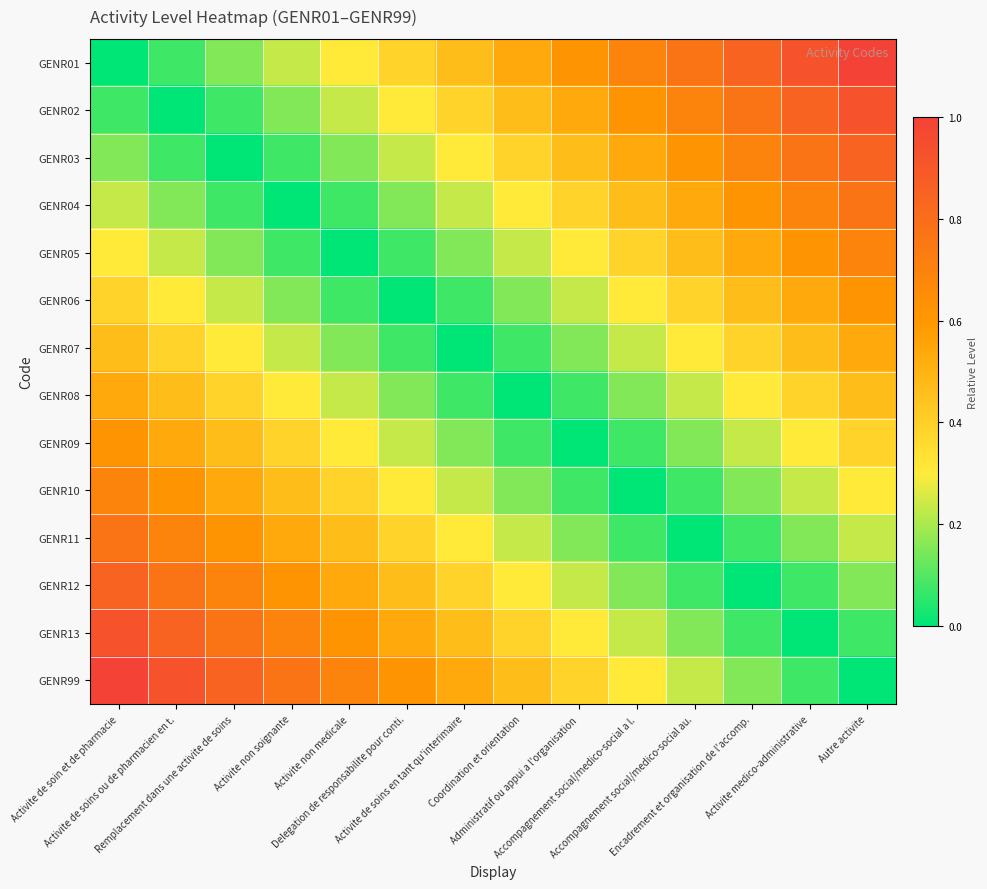

Reading left to right, what are all the values shown in this chart?

GENR01: Activite de soin et de pharmacie=0.0	Activite de soins ou de pharmacien en t.=0.1	Remplacement dans une activite de soins=0.2	Activite non soignante=0.2	Activite non medicale=0.3	Delegation de responsabilite pour conti.=0.4	Activite de soins en tant qu'interimaire=0.5	Coordination et orientation=0.5	Administratif ou appui a l'organisation=0.6	Accompagnement social/medico-social a l.=0.7	Accompagnement social/medico-social au.=0.8	Encadrement et organisation de l'accomp.=0.8	Activite medico-administrative=0.9	Autre activite=1.0
GENR02: Activite de soin et de pharmacie=0.1	Activite de soins ou de pharmacien en t.=0.0	Remplacement dans une activite de soins=0.1	Activite non soignante=0.2	Activite non medicale=0.2	Delegation de responsabilite pour conti.=0.3	Activite de soins en tant qu'interimaire=0.4	Coordination et orientation=0.5	Administratif ou appui a l'organisation=0.5	Accompagnement social/medico-social a l.=0.6	Accompagnement social/medico-social au.=0.7	Encadrement et organisation de l'accomp.=0.8	Activite medico-administrative=0.8	Autre activite=0.9
GENR03: Activite de soin et de pharmacie=0.2	Activite de soins ou de pharmacien en t.=0.1	Remplacement dans une activite de soins=0.0	Activite non soignante=0.1	Activite non medicale=0.2	Delegation de responsabilite pour conti.=0.2	Activite de soins en tant qu'interimaire=0.3	Coordination et orientation=0.4	Administratif ou appui a l'organisation=0.5	Accompagnement social/medico-social a l.=0.5	Accompagnement social/medico-social au.=0.6	Encadrement et organisation de l'accomp.=0.7	Activite medico-administrative=0.8	Autre activite=0.8
GENR04: Activite de soin et de pharmacie=0.2	Activite de soins ou de pharmacien en t.=0.2	Remplacement dans une activite de soins=0.1	Activite non soignante=0.0	Activite non medicale=0.1	Delegation de responsabilite pour conti.=0.2	Activite de soins en tant qu'interimaire=0.2	Coordination et orientation=0.3	Administratif ou appui a l'organisation=0.4	Accompagnement social/medico-social a l.=0.5	Accompagnement social/medico-social au.=0.5	Encadrement et organisation de l'accomp.=0.6	Activite medico-administrative=0.7	Autre activite=0.8
GENR05: Activite de soin et de pharmacie=0.3	Activite de soins ou de pharmacien en t.=0.2	Remplacement dans une activite de soins=0.2	Activite non soignante=0.1	Activite non medicale=0.0	Delegation de responsabilite pour conti.=0.1	Activite de soins en tant qu'interimaire=0.2	Coordination et orientation=0.2	Administratif ou appui a l'organisation=0.3	Accompagnement social/medico-social a l.=0.4	Accompagnement social/medico-social au.=0.5	Encadrement et organisation de l'accomp.=0.5	Activite medico-administrative=0.6	Autre activite=0.7
GENR06: Activite de soin et de pharmacie=0.4	Activite de soins ou de pharmacien en t.=0.3	Remplacement dans une activite de soins=0.2	Activite non soignante=0.2	Activite non medicale=0.1	Delegation de responsabilite pour conti.=0.0	Activite de soins en tant qu'interimaire=0.1	Coordination et orientation=0.2	Administratif ou appui a l'organisation=0.2	Accompagnement social/medico-social a l.=0.3	Accompagnement social/medico-social au.=0.4	Encadrement et organisation de l'accomp.=0.5	Activite medico-administrative=0.5	Autre activite=0.6
GENR07: Activite de soin et de pharmacie=0.5	Activite de soins ou de pharmacien en t.=0.4	Remplacement dans une activite de soins=0.3	Activite non soignante=0.2	Activite non medicale=0.2	Delegation de responsabilite pour conti.=0.1	Activite de soins en tant qu'interimaire=0.0	Coordination et orientation=0.1	Administratif ou appui a l'organisation=0.2	Accompagnement social/medico-social a l.=0.2	Accompagnement social/medico-social au.=0.3	Encadrement et organisation de l'accomp.=0.4	Activite medico-administrative=0.5	Autre activite=0.5
GENR08: Activite de soin et de pharmacie=0.5	Activite de soins ou de pharmacien en t.=0.5	Remplacement dans une activite de soins=0.4	Activite non soignante=0.3	Activite non medicale=0.2	Delegation de responsabilite pour conti.=0.2	Activite de soins en tant qu'interimaire=0.1	Coordination et orientation=0.0	Administratif ou appui a l'organisation=0.1	Accompagnement social/medico-social a l.=0.2	Accompagnement social/medico-social au.=0.2	Encadrement et organisation de l'accomp.=0.3	Activite medico-administrative=0.4	Autre activite=0.5
GENR09: Activite de soin et de pharmacie=0.6	Activite de soins ou de pharmacien en t.=0.5	Remplacement dans une activite de soins=0.5	Activite non soignante=0.4	Activite non medicale=0.3	Delegation de responsabilite pour conti.=0.2	Activite de soins en tant qu'interimaire=0.2	Coordination et orientation=0.1	Administratif ou appui a l'organisation=0.0	Accompagnement social/medico-social a l.=0.1	Accompagnement social/medico-social au.=0.2	Encadrement et organisation de l'accomp.=0.2	Activite medico-administrative=0.3	Autre activite=0.4
GENR10: Activite de soin et de pharmacie=0.7	Activite de soins ou de pharmacien en t.=0.6	Remplacement dans une activite de soins=0.5	Activite non soignante=0.5	Activite non medicale=0.4	Delegation de responsabilite pour conti.=0.3	Activite de soins en tant qu'interimaire=0.2	Coordination et orientation=0.2	Administratif ou appui a l'organisation=0.1	Accompagnement social/medico-social a l.=0.0	Accompagnement social/medico-social au.=0.1	Encadrement et organisation de l'accomp.=0.2	Activite medico-administrative=0.2	Autre activite=0.3
GENR11: Activite de soin et de pharmacie=0.8	Activite de soins ou de pharmacien en t.=0.7	Remplacement dans une activite de soins=0.6	Activite non soignante=0.5	Activite non medicale=0.5	Delegation de responsabilite pour conti.=0.4	Activite de soins en tant qu'interimaire=0.3	Coordination et orientation=0.2	Administratif ou appui a l'organisation=0.2	Accompagnement social/medico-social a l.=0.1	Accompagnement social/medico-social au.=0.0	Encadrement et organisation de l'accomp.=0.1	Activite medico-administrative=0.2	Autre activite=0.2
GENR12: Activite de soin et de pharmacie=0.8	Activite de soins ou de pharmacien en t.=0.8	Remplacement dans une activite de soins=0.7	Activite non soignante=0.6	Activite non medicale=0.5	Delegation de responsabilite pour conti.=0.5	Activite de soins en tant qu'interimaire=0.4	Coordination et orientation=0.3	Administratif ou appui a l'organisation=0.2	Accompagnement social/medico-social a l.=0.2	Accompagnement social/medico-social au.=0.1	Encadrement et organisation de l'accomp.=0.0	Activite medico-administrative=0.1	Autre activite=0.2
GENR13: Activite de soin et de pharmacie=0.9	Activite de soins ou de pharmacien en t.=0.8	Remplacement dans une activite de soins=0.8	Activite non soignante=0.7	Activite non medicale=0.6	Delegation de responsabilite pour conti.=0.5	Activite de soins en tant qu'interimaire=0.5	Coordination et orientation=0.4	Administratif ou appui a l'organisation=0.3	Accompagnement social/medico-social a l.=0.2	Accompagnement social/medico-social au.=0.2	Encadrement et organisation de l'accomp.=0.1	Activite medico-administrative=0.0	Autre activite=0.1
GENR99: Activite de soin et de pharmacie=1.0	Activite de soins ou de pharmacien en t.=0.9	Remplacement dans une activite de soins=0.8	Activite non soignante=0.8	Activite non medicale=0.7	Delegation de responsabilite pour conti.=0.6	Activite de soins en tant qu'interimaire=0.5	Coordination et orientation=0.5	Administratif ou appui a l'organisation=0.4	Accompagnement social/medico-social a l.=0.3	Accompagnement social/medico-social au.=0.2	Encadrement et organisation de l'accomp.=0.2	Activite medico-administrative=0.1	Autre activite=0.0